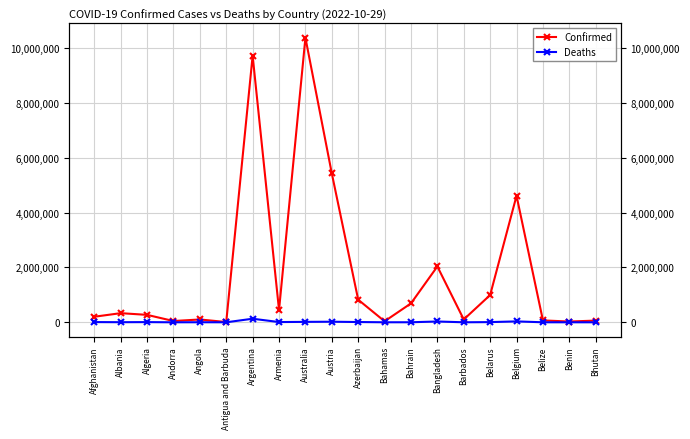

Rank the series by their average value, from highest to lowest.

Confirmed, Deaths